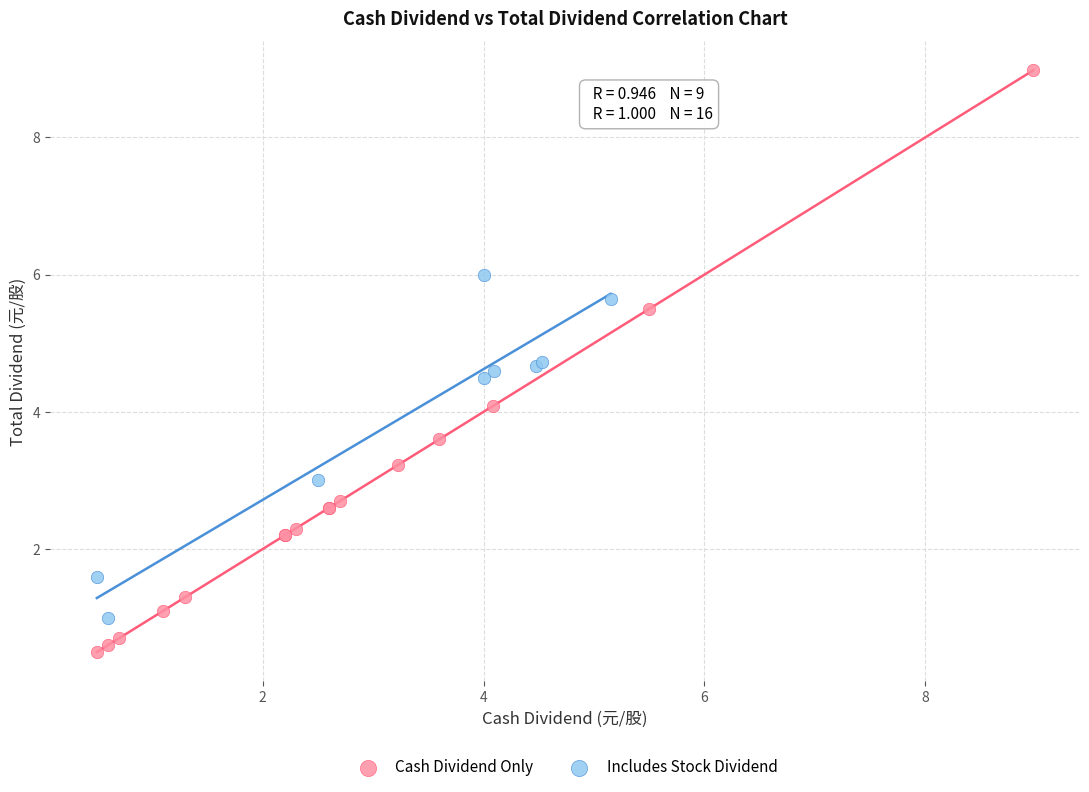

Which series contains the highest Y value?

Cash Dividend Only